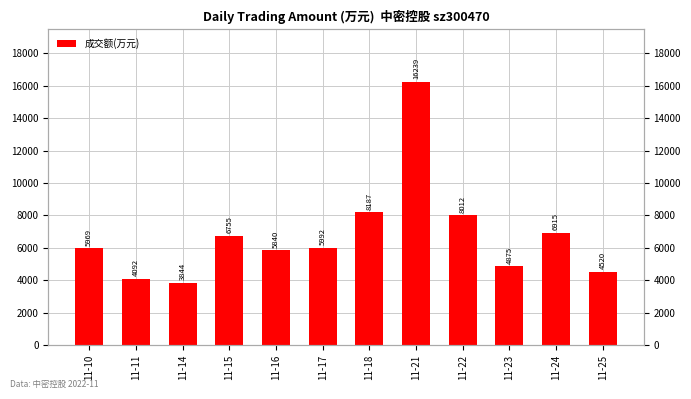

What is the ratio of the value at 11-15 to the value at 11-10?

1.1